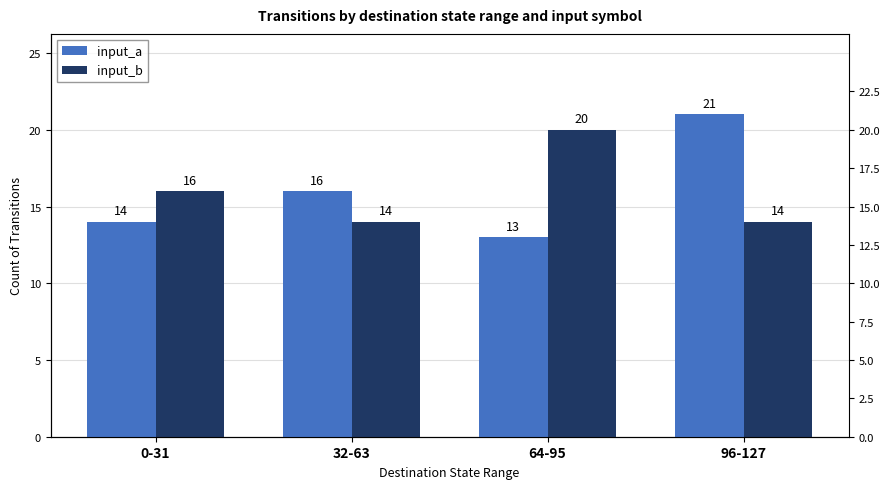

The value of input_b at 32-63 is 23. True or false?

False